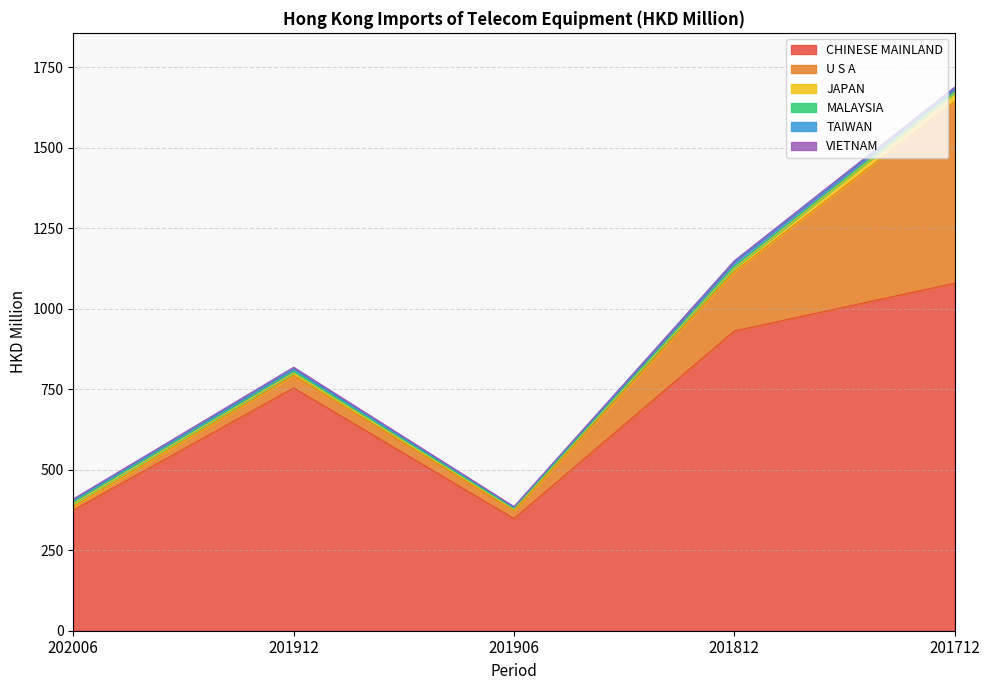

True or false: CHINESE MAINLAND and MALAYSIA intersect in this chart.

False